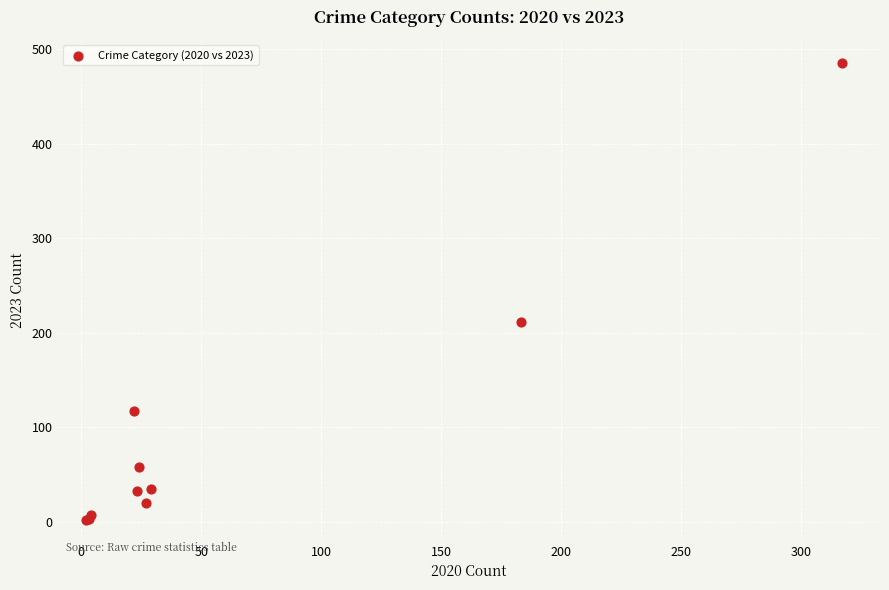

What Y value in the scatter plot is closest to 244?

211